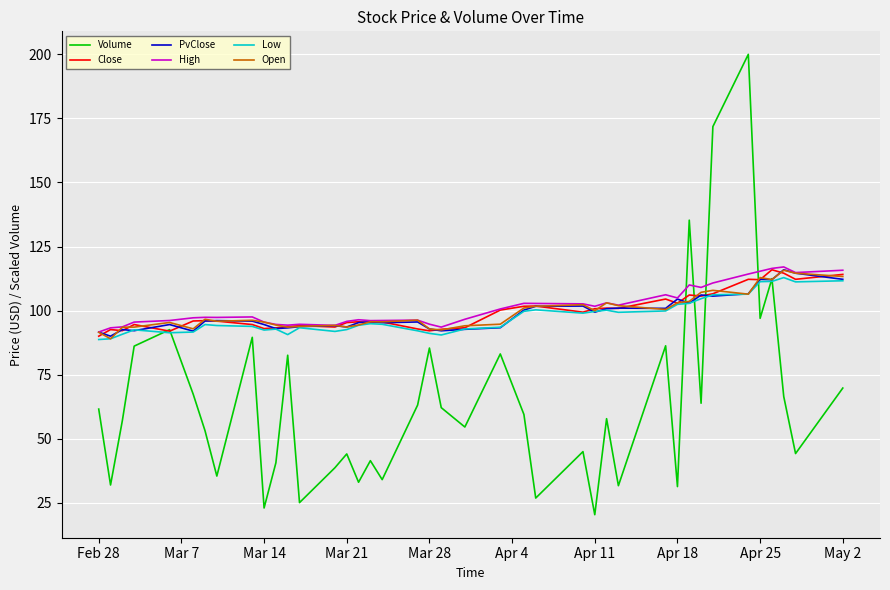

Which series has the widest spread of values?

Volume